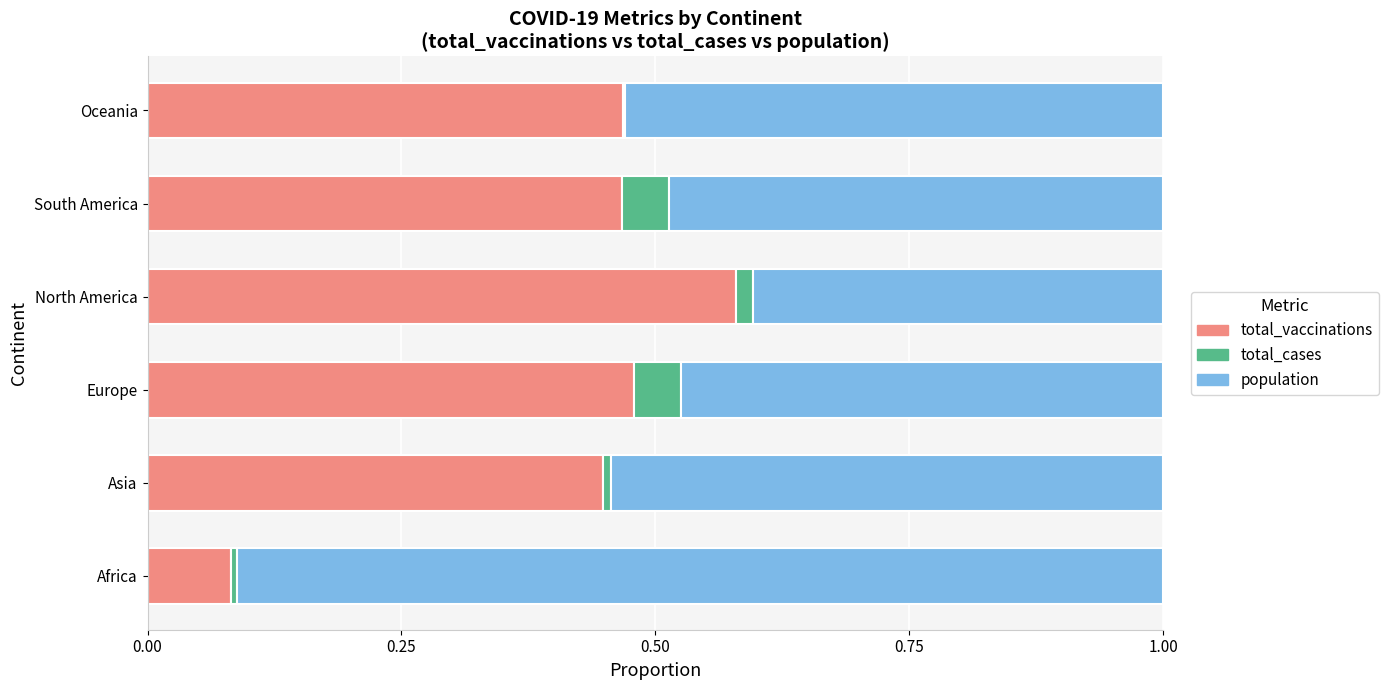

At which label does total_vaccinations reach its peak?

North America